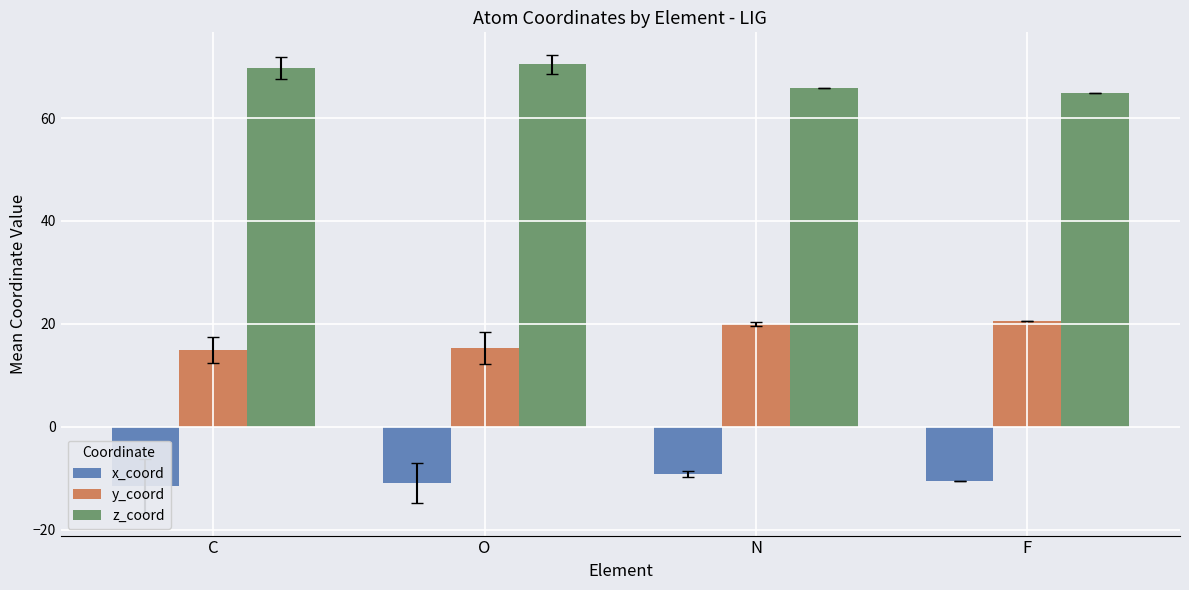

What position from the right is N?

2